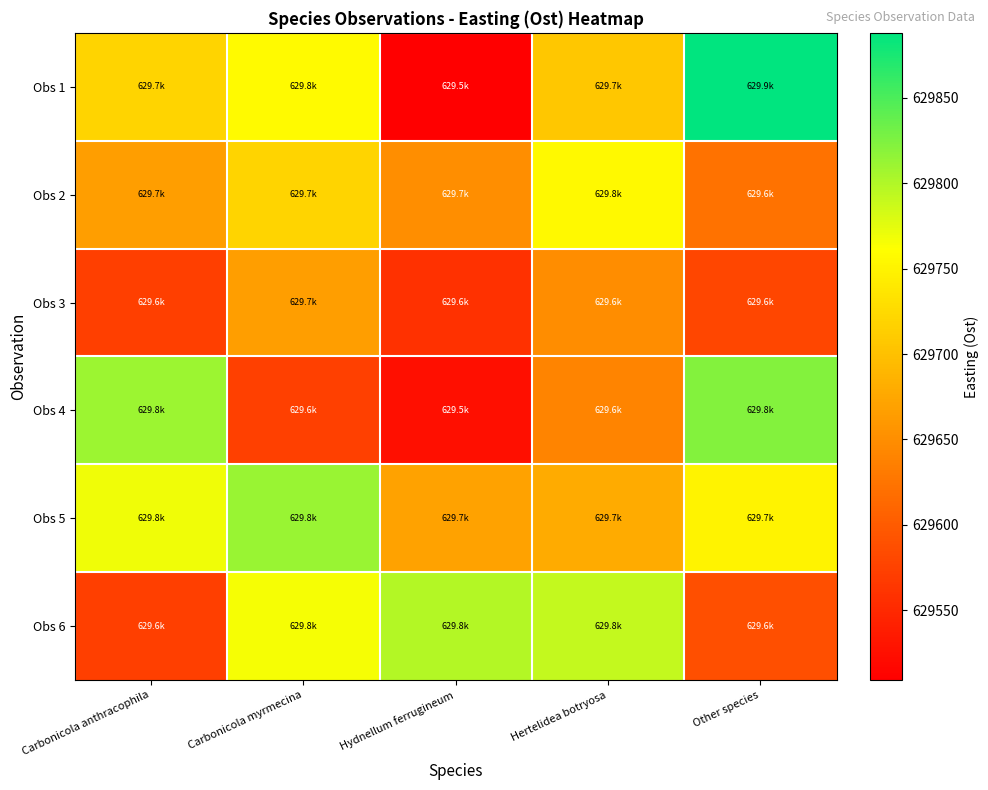

List the series in order of their peak value, lowest first.

Obs 3, Obs 2, Obs 6, Obs 5, Obs 4, Obs 1